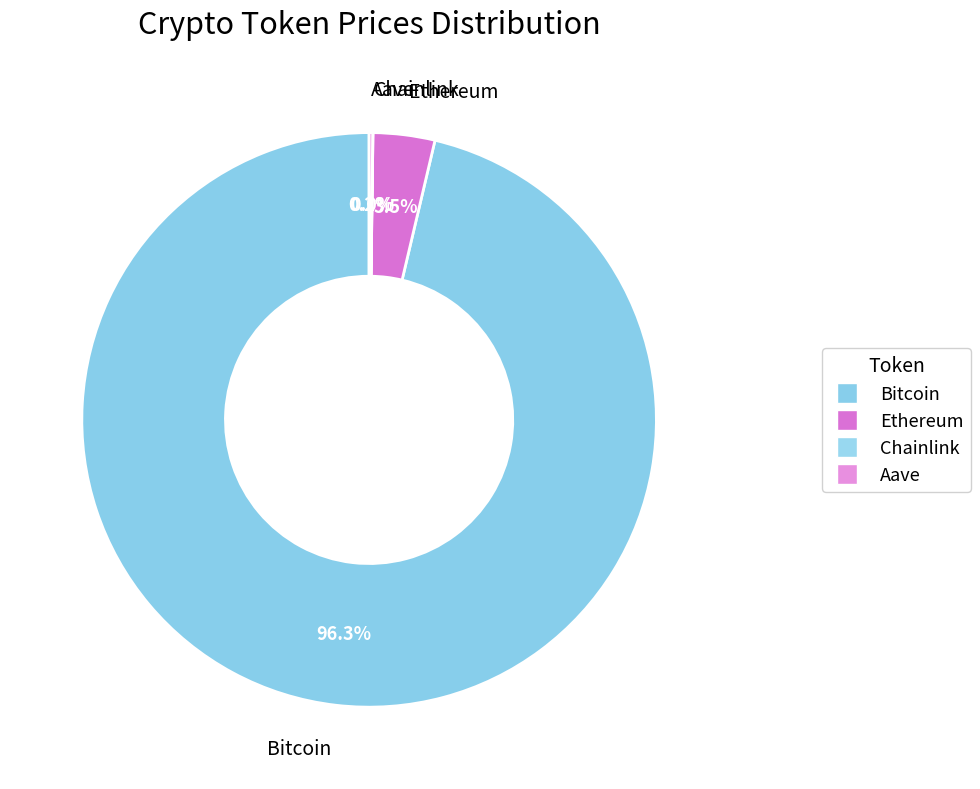

Which has a higher value, Ethereum or Aave?

Ethereum